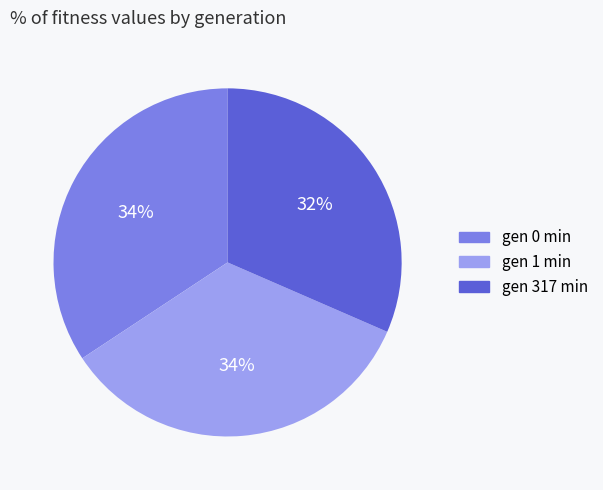

Does any single category account for the majority?

No